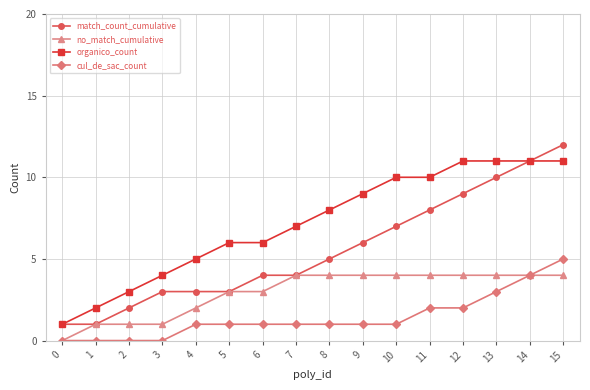

Which series has the widest spread of values?

match_count_cumulative